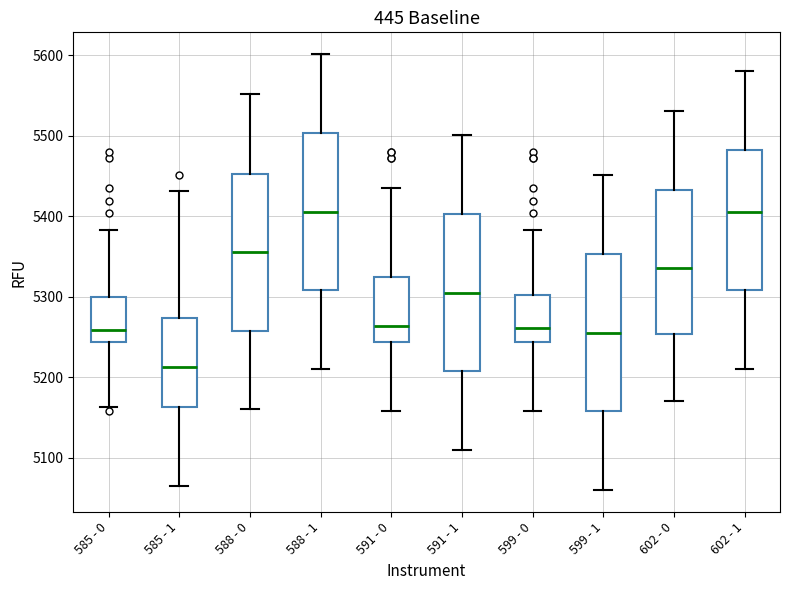

Reading left to right, read every box against the y-axis: the position of its median line, the range the box covers, and the ends of its whiskers. The values are not printed on the chart, so give them approximately, as read against the axis.

585 - 0: median 5260, box 5240 to 5300, whiskers 5160 to 5380
585 - 1: median 5210, box 5160 to 5270, whiskers 5070 to 5430
588 - 0: median 5360, box 5260 to 5450, whiskers 5160 to 5550
588 - 1: median 5410, box 5310 to 5500, whiskers 5210 to 5600
591 - 0: median 5260, box 5240 to 5330, whiskers 5160 to 5440
591 - 1: median 5310, box 5210 to 5400, whiskers 5110 to 5500
599 - 0: median 5260, box 5240 to 5300, whiskers 5160 to 5380
599 - 1: median 5260, box 5160 to 5350, whiskers 5060 to 5450
602 - 0: median 5340, box 5250 to 5430, whiskers 5170 to 5530
602 - 1: median 5410, box 5310 to 5480, whiskers 5210 to 5580